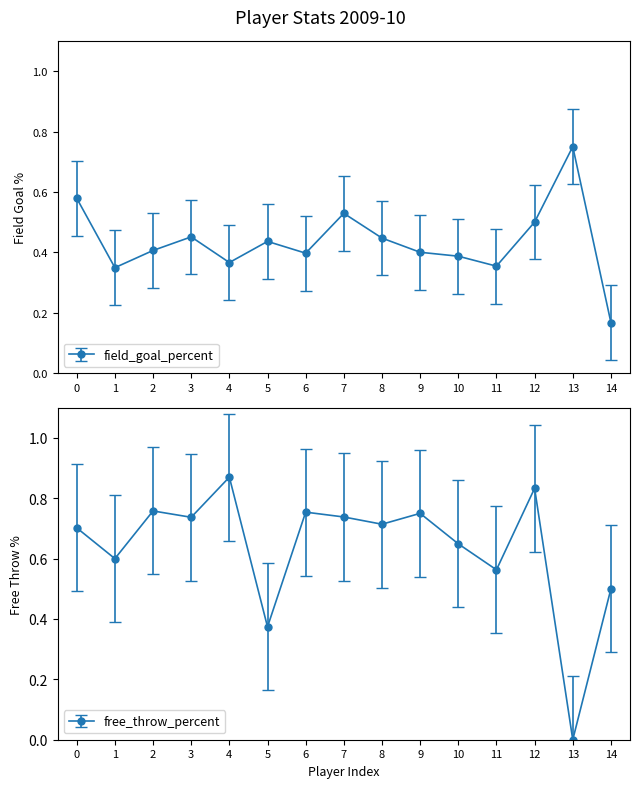

List the series in order of their overall mean, lowest first.

field_goal_percent, free_throw_percent